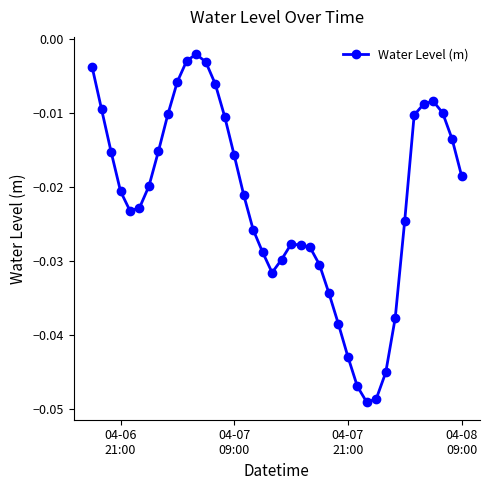

True or false: there are more than 1 points higher than both neighbors.

True